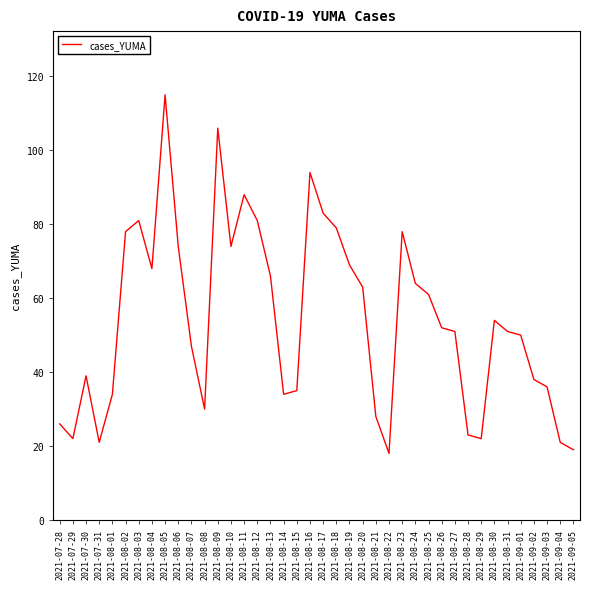

True or false: the data has more than 1 interior local peaks.

True